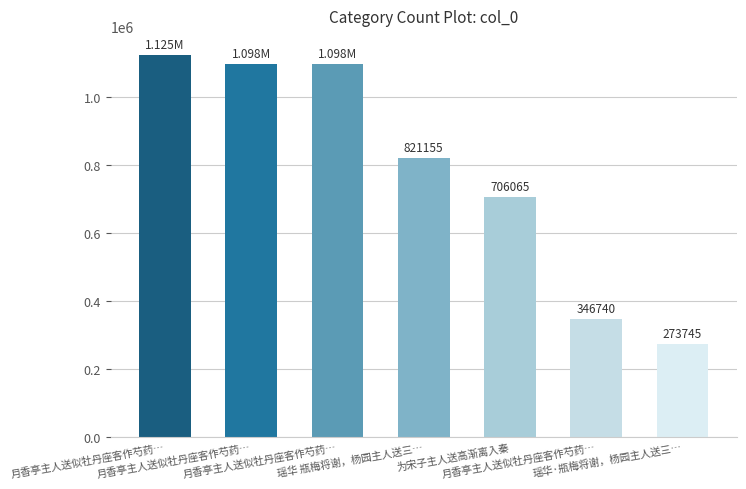

The chart shows a value of 490048 at 月香亭主人送似牡丹座客作芍药…. True or false?

False